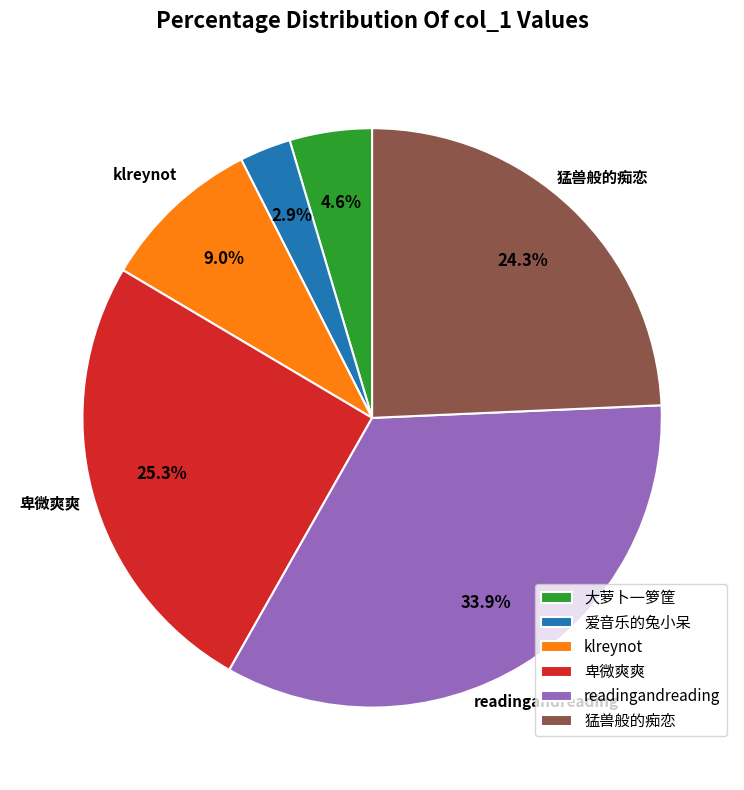

Count the number of slices in the pie.

6